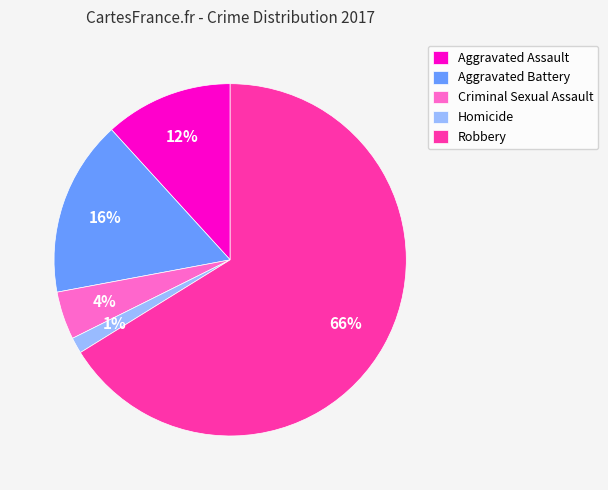

Count the number of slices in the pie.

5